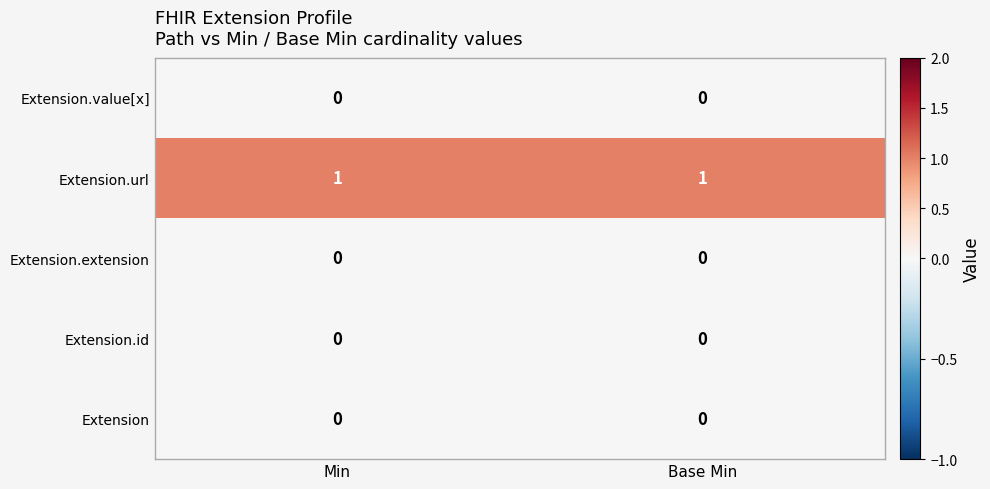

Which series has the largest total across all categories?

Extension.url